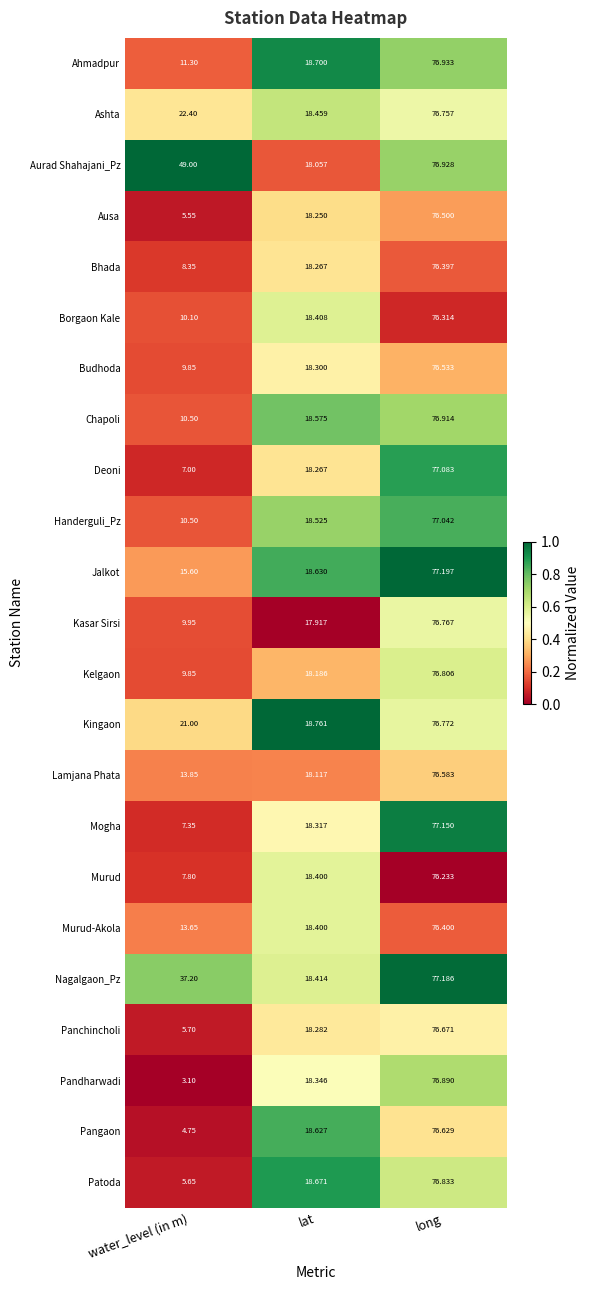

Which category has the highest value across all series?

long